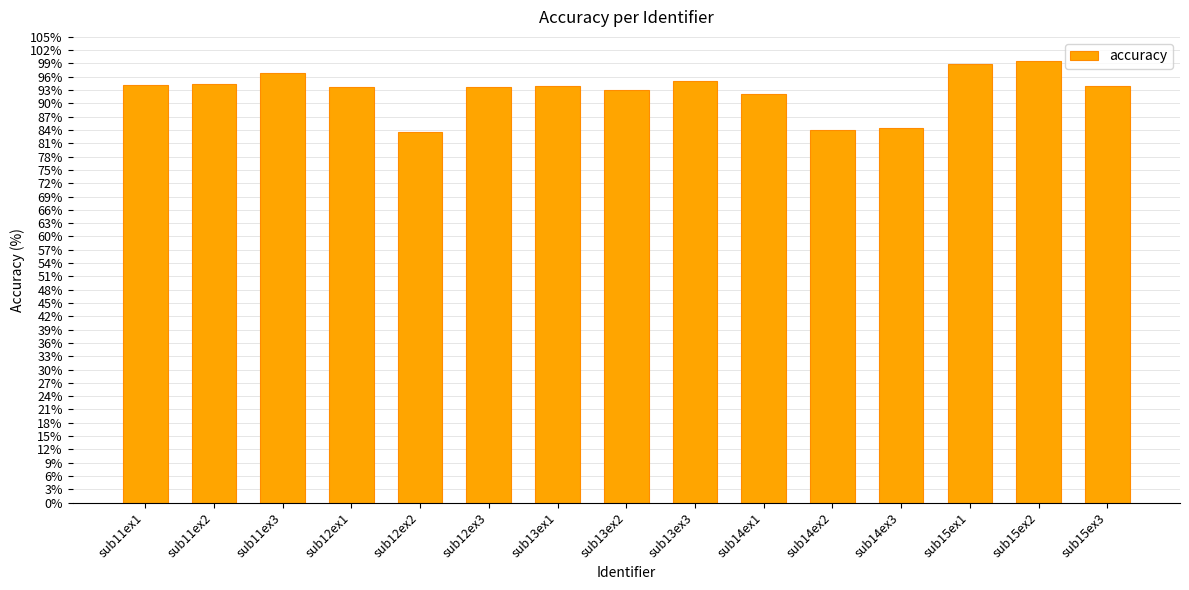

Does the chart contain stacked bars?

No